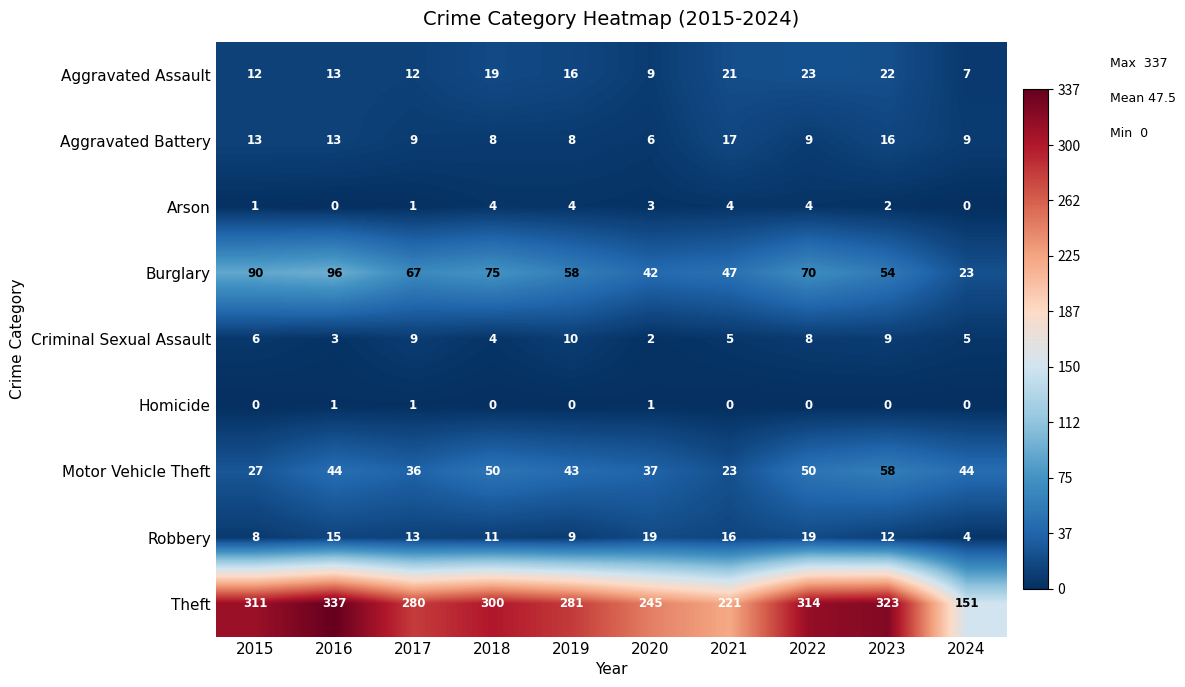

How many categories are shown in the chart?

10